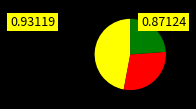

Does any single category account for the majority?

No